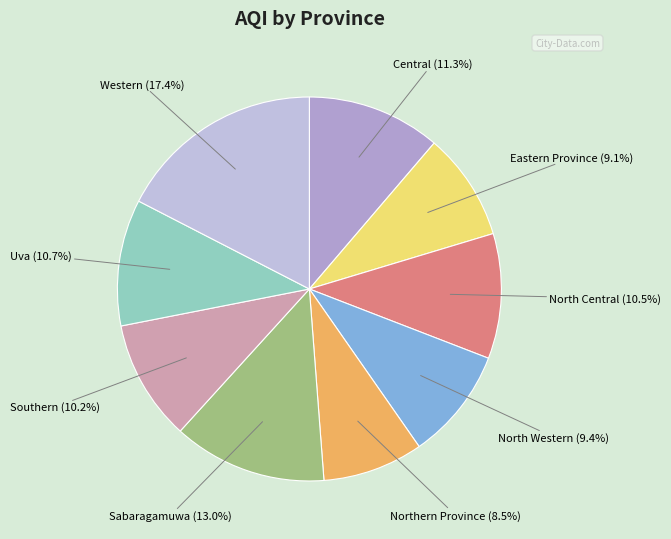

The Central slice represents 11% of the pie. True or false?

True